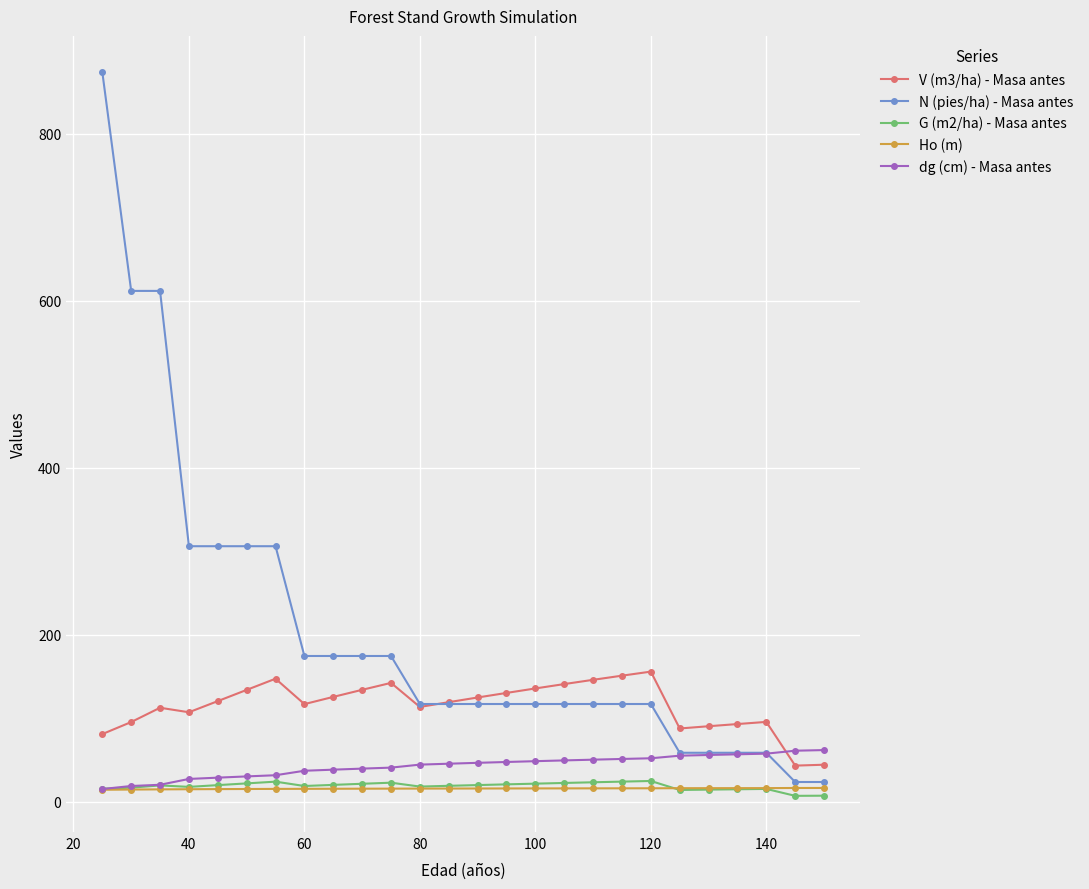

What is the value of the N (pies/ha) - Masa antes point at the 13th from the left?

116.8